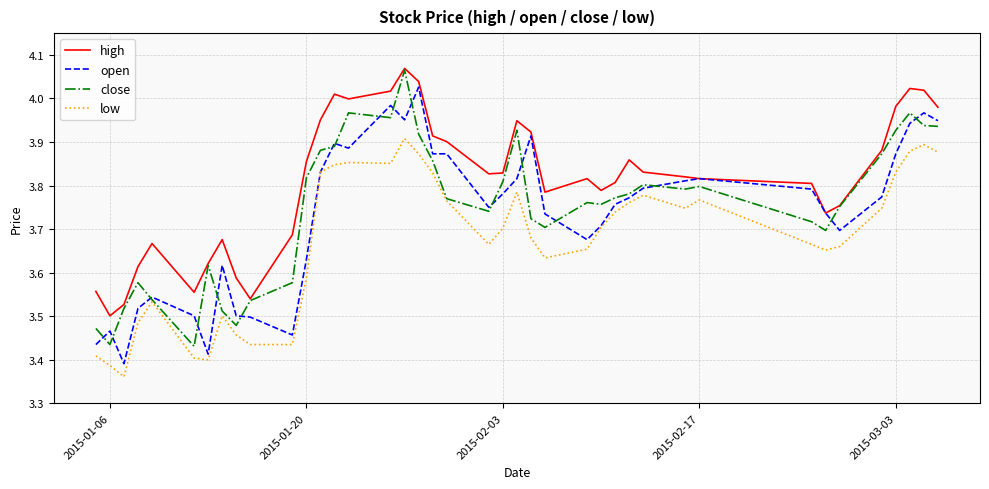

True or false: high and low cross at least once.

False